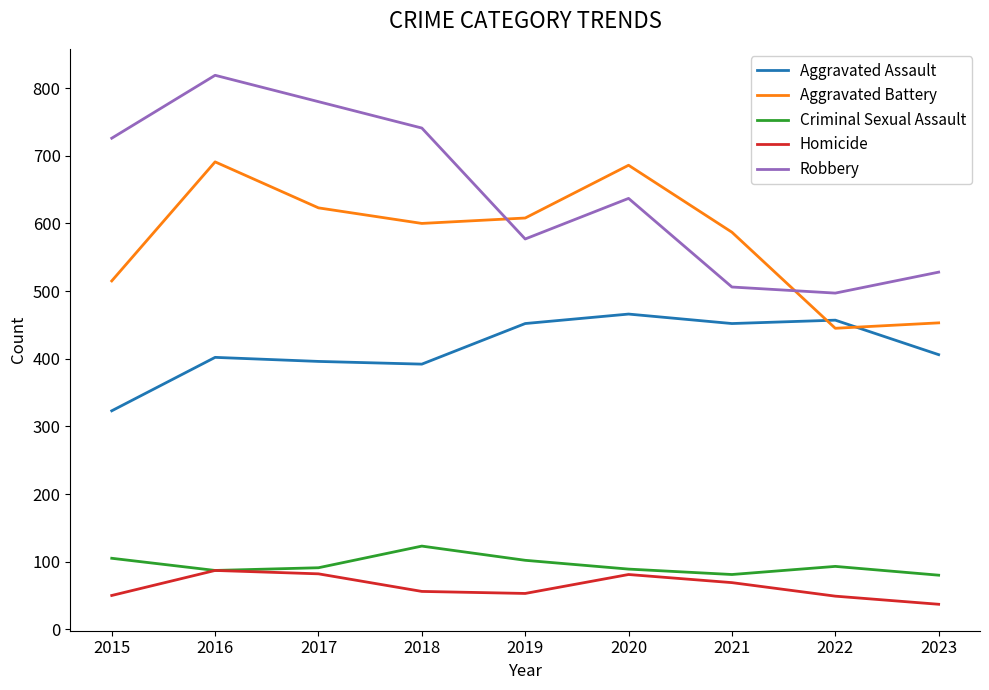

What is the spread (max minus min) of values at 2017?

698